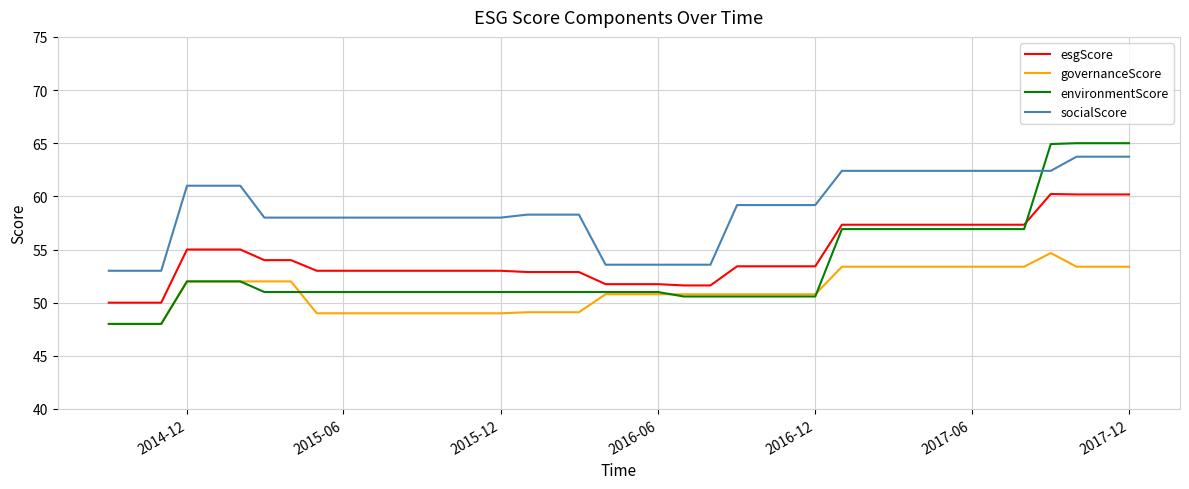

What is the highest value of the governanceScore series?

54.7